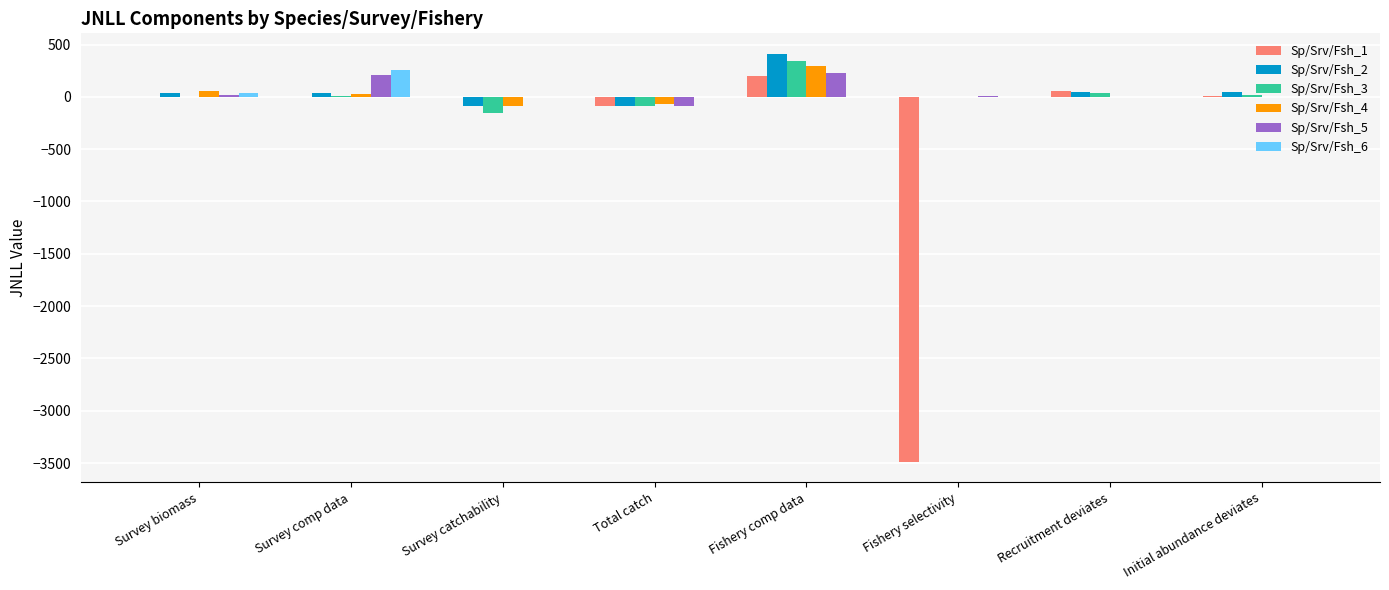

What is the maximum value for Sp/Srv/Fsh_3?

339.9